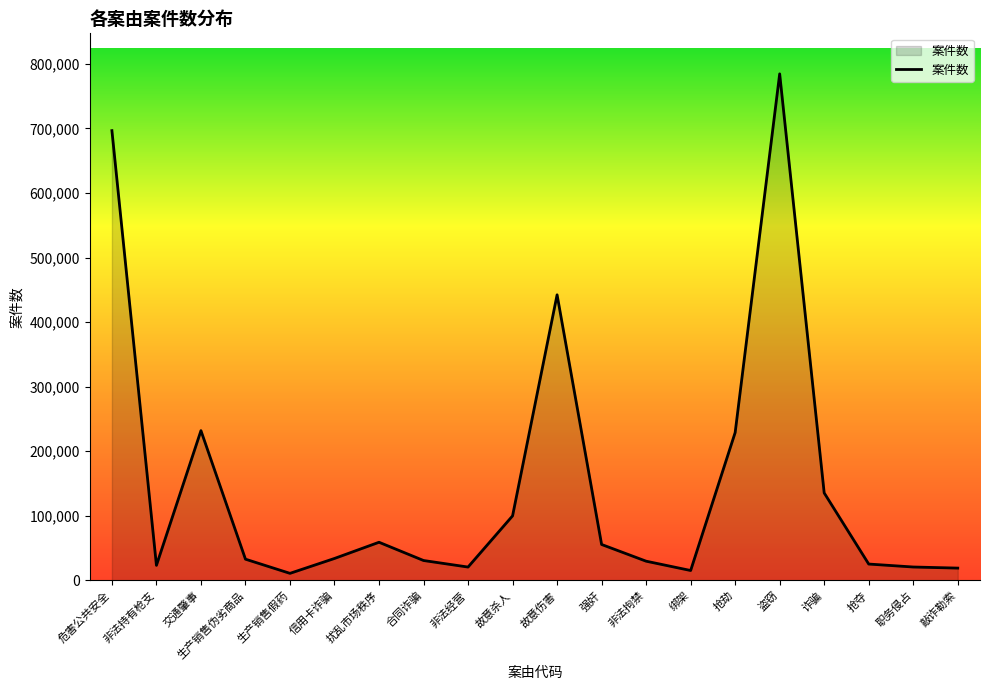

The value at 危害公共安全 is 933136. True or false?

False